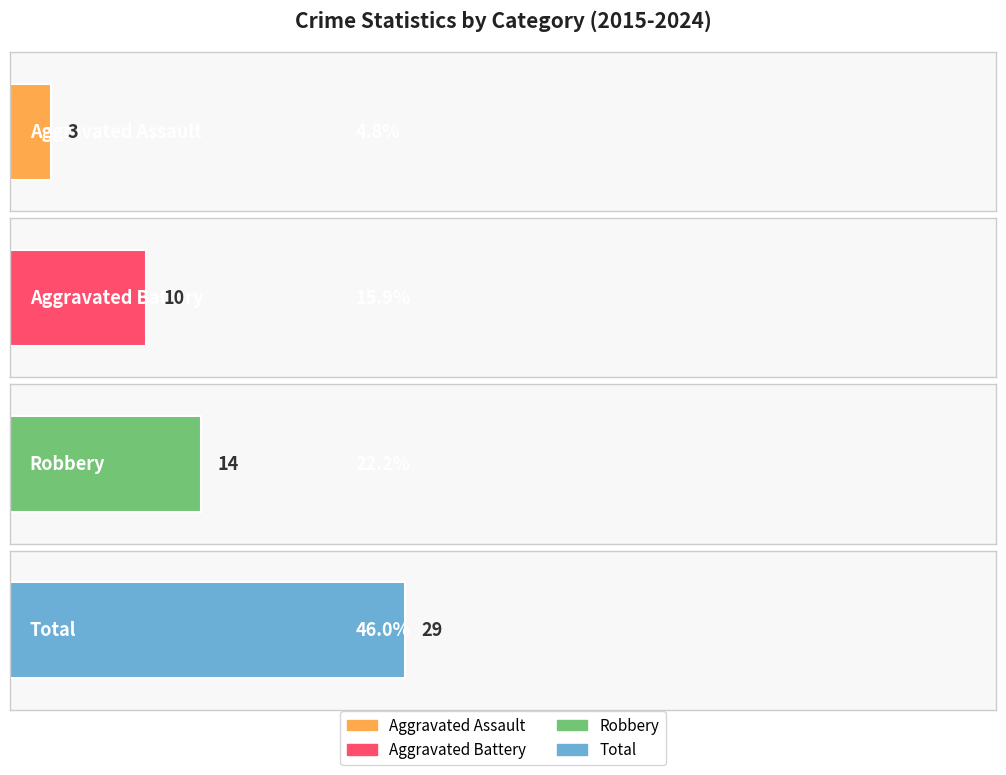

True or false: Total has a value of 43 at 2017.

False